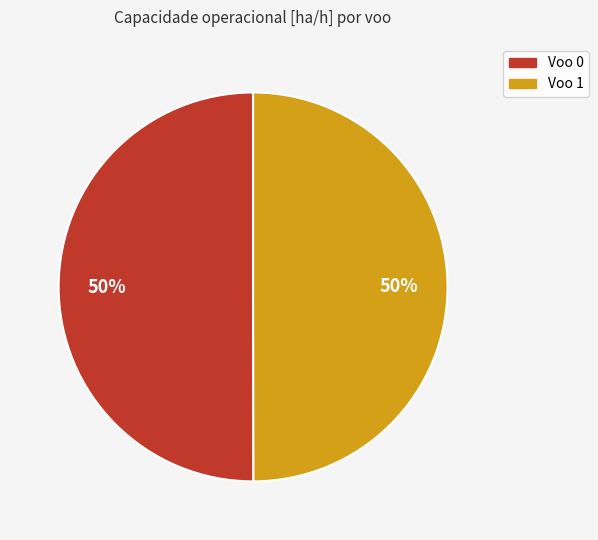

To the nearest percent, what portion does Voo 1 represent?

50%